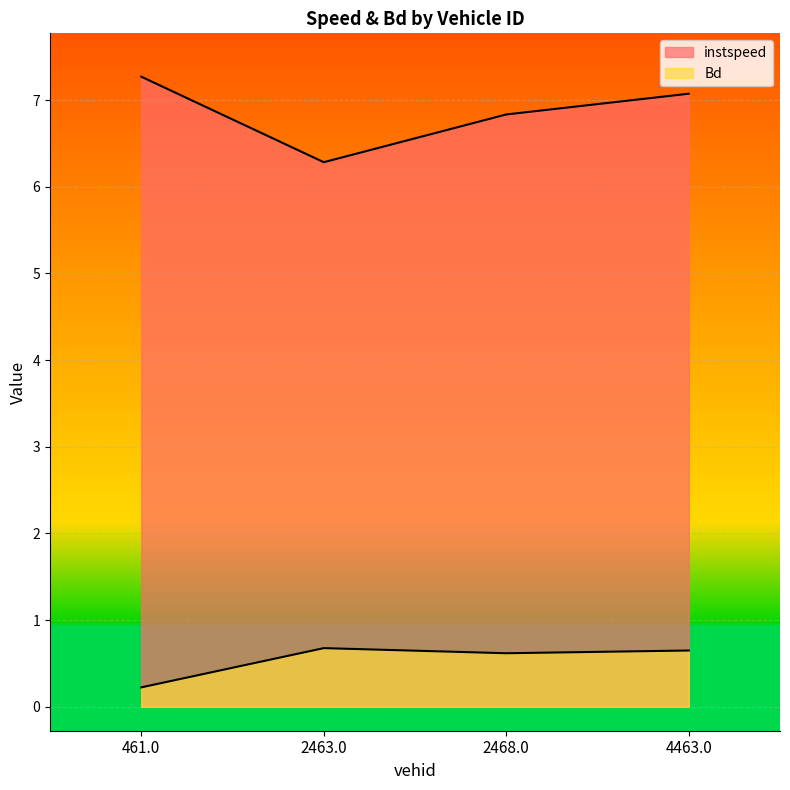

How many values in the instspeed series are below 7?

2